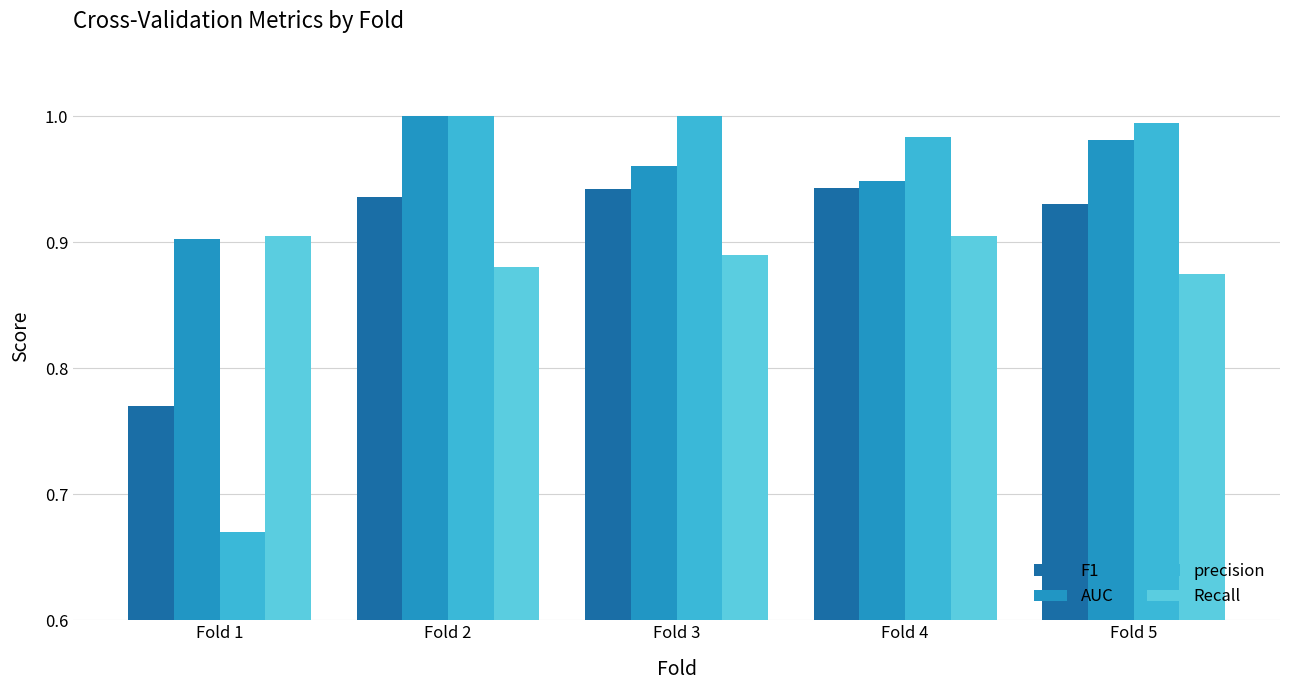

At Fold 5, list the series in order from smallest to largest.

Recall, F1, AUC, precision